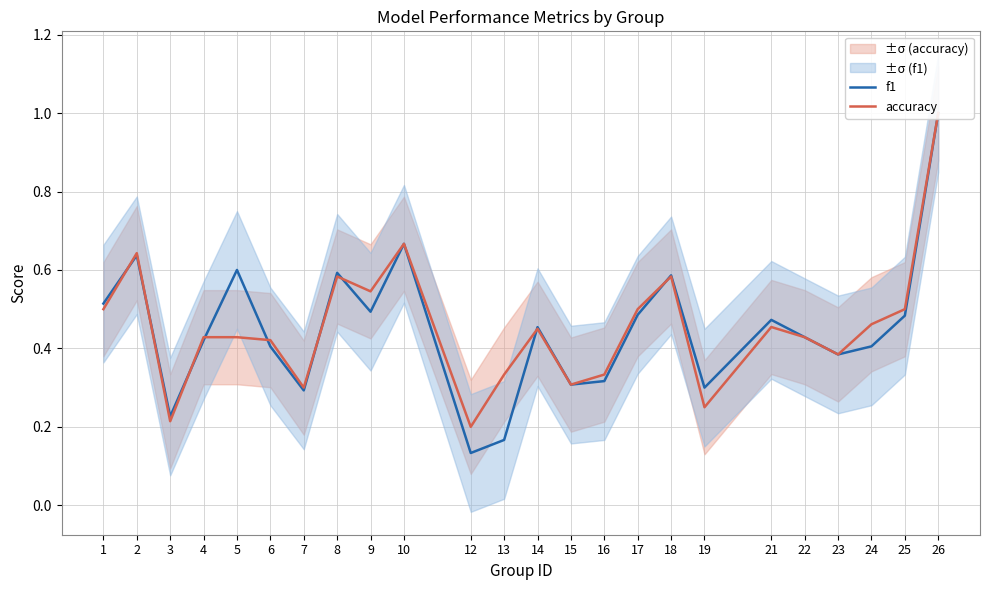

The value of f1 at 18 is 0.9. True or false?

False